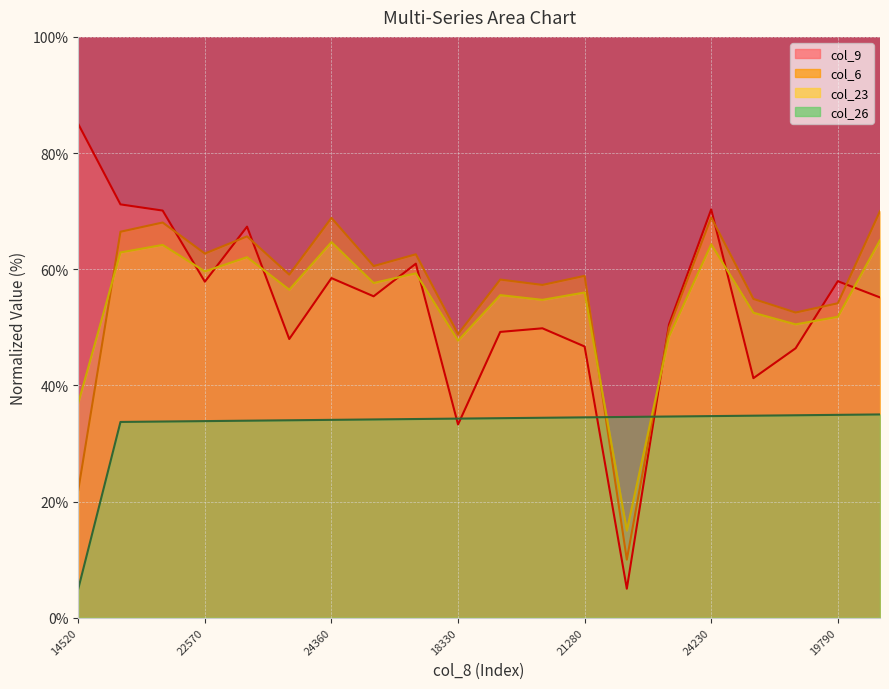

What is the approximate value of col_9 at 24230?

70.3